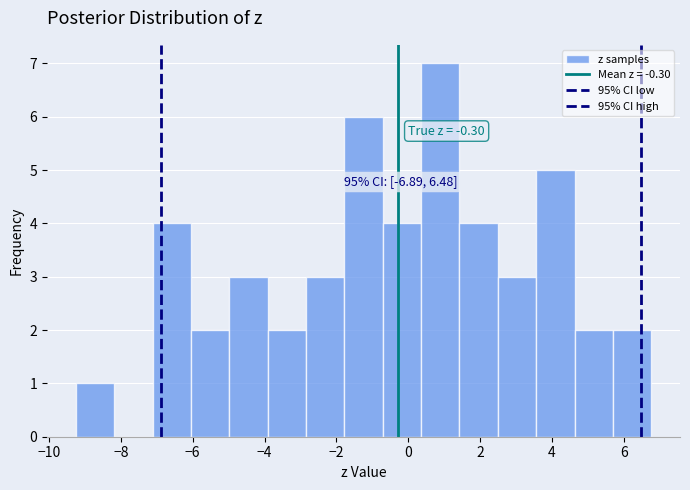

Over which range of the x-axis is the bar tallest?

0.4 to 1.4